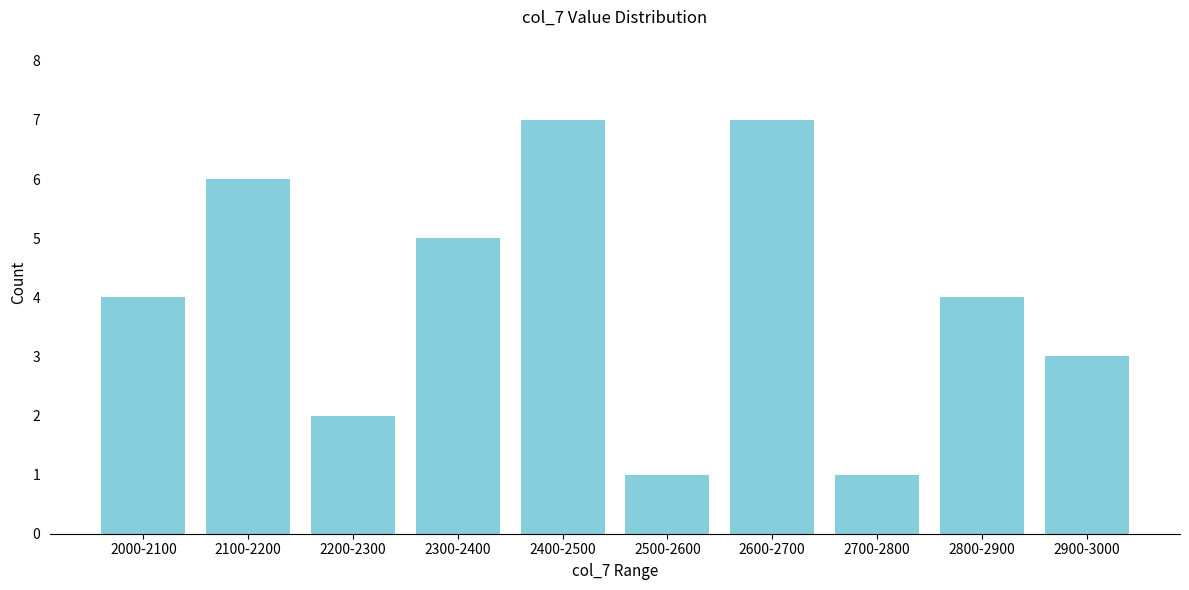

Reading right to left, list all the values displayed in this chart.

3	4	1	7	1	7	5	2	6	4